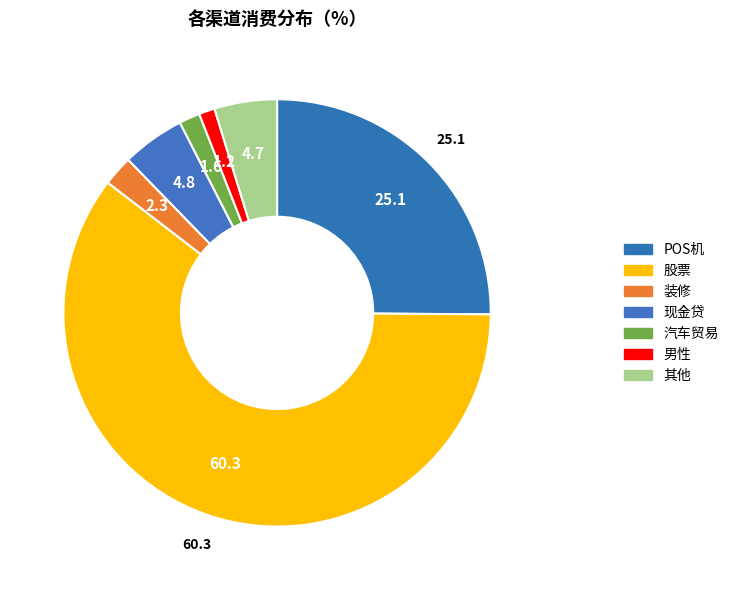

How many slices are in this pie chart?

7